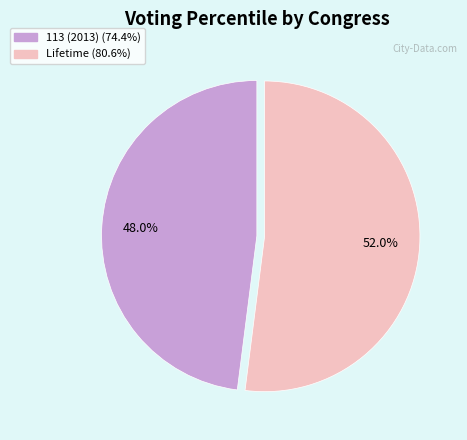

What is the ratio of the value at 113 (2013) to the value at Lifetime?

0.9